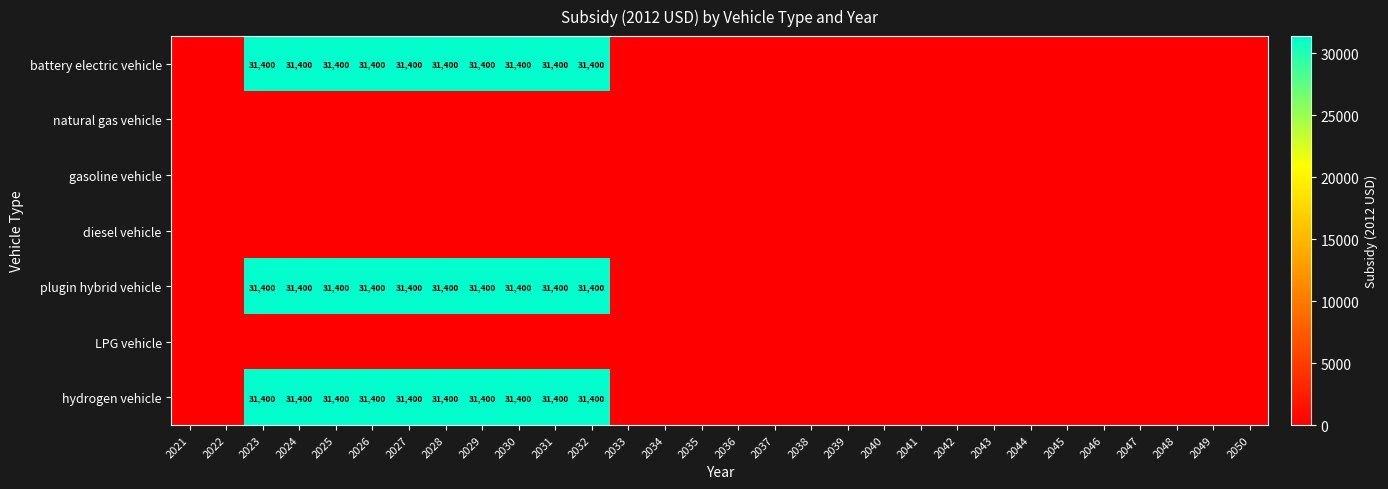

The value of plugin hybrid vehicle at 2030 is 31400. True or false?

True